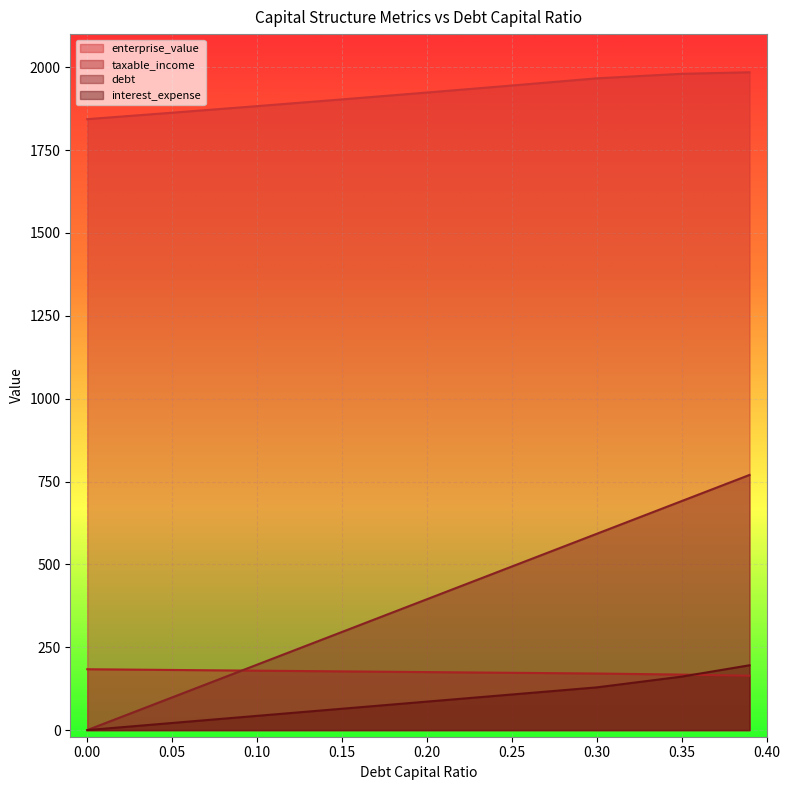

How many lines are shown in the chart?

4